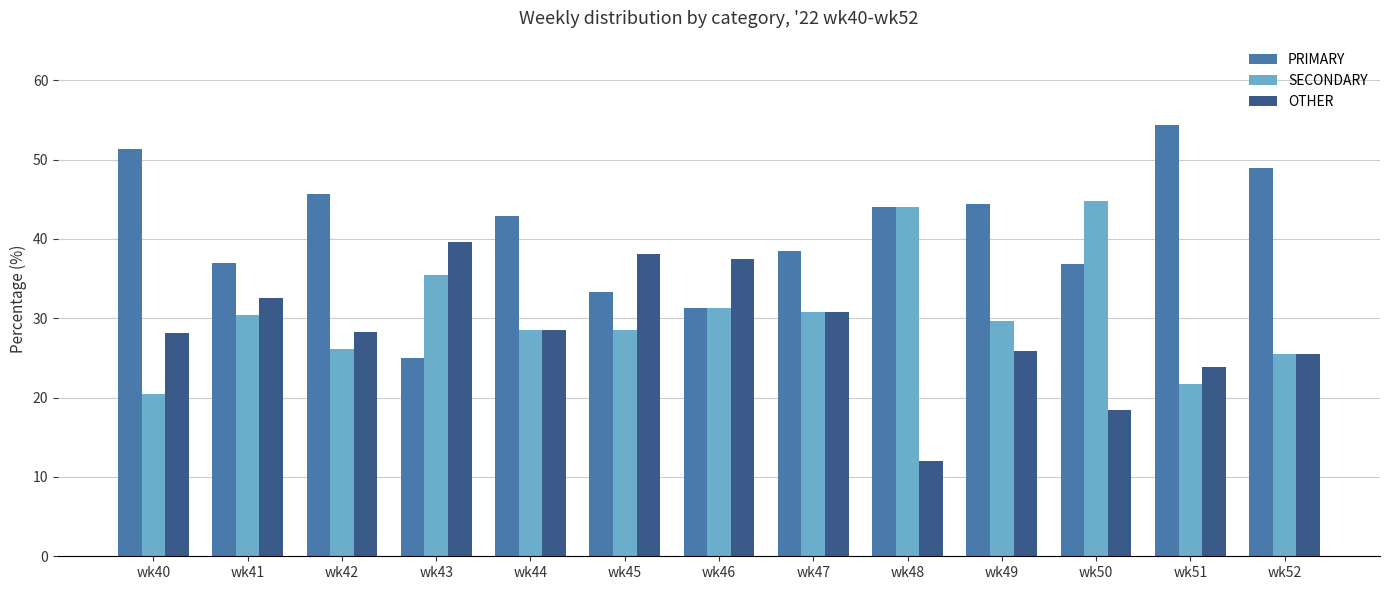

What is the difference between the highest and lowest values at wk51?

32.6